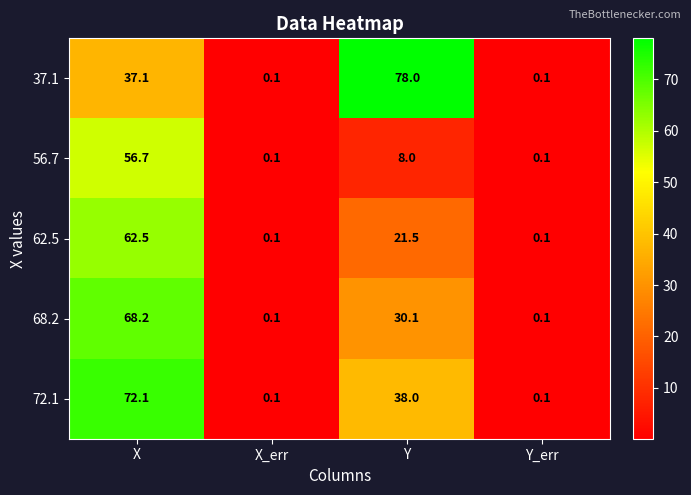

At which category is the sum across all series the highest?

X